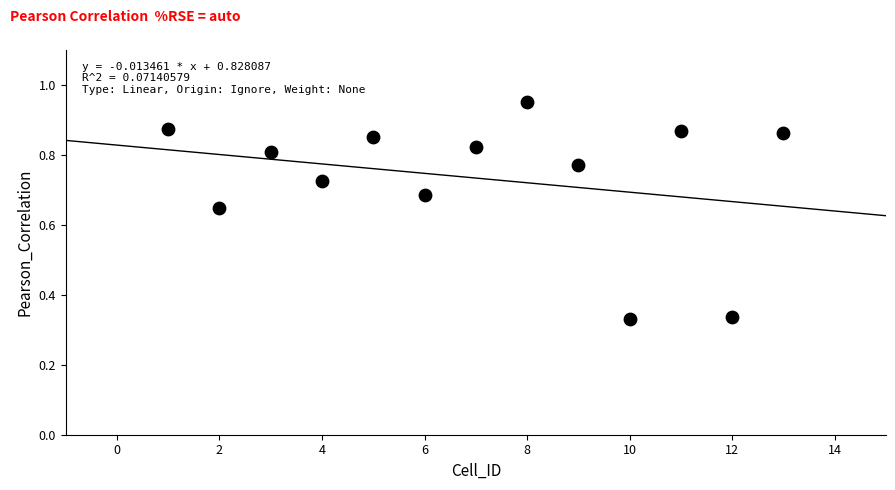

What is the range of X values (max minus min)?

12.0